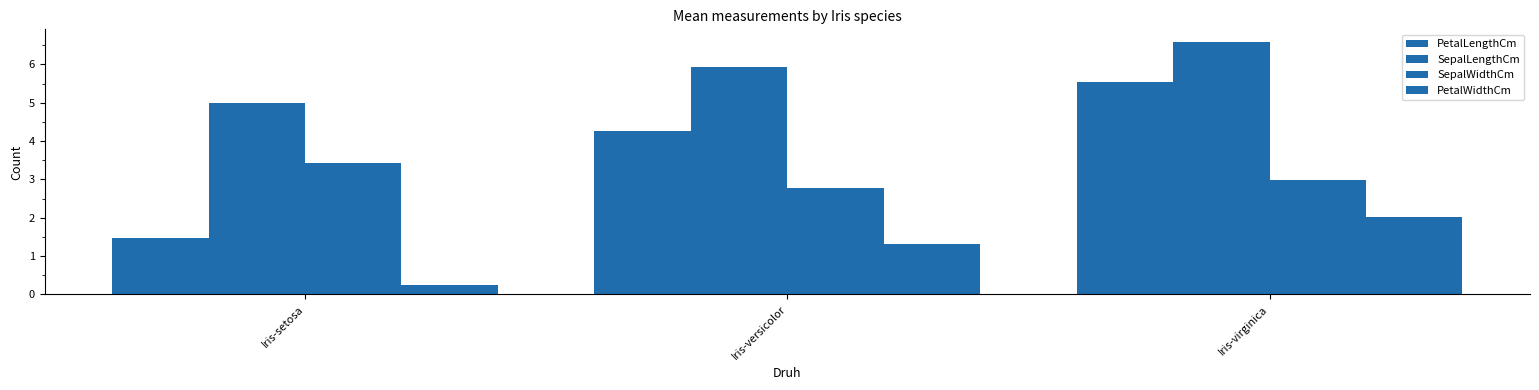

Rank the series at Iris-setosa from highest to lowest value.

SepalLengthCm, SepalWidthCm, PetalLengthCm, PetalWidthCm